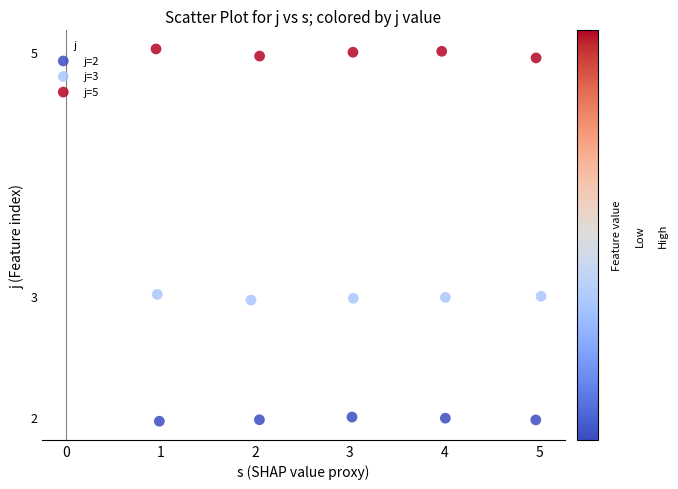

Which series contains the lowest Y value?

j=2